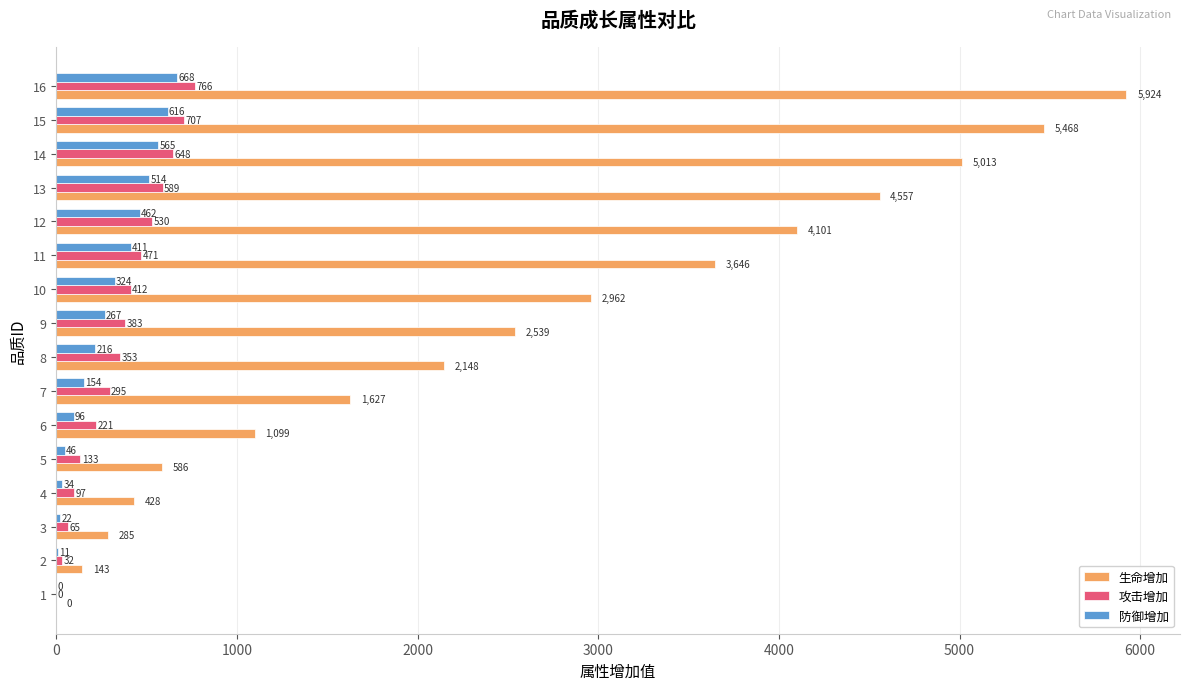

True or false: 生命增加 has a value of 5013 at 14.

True